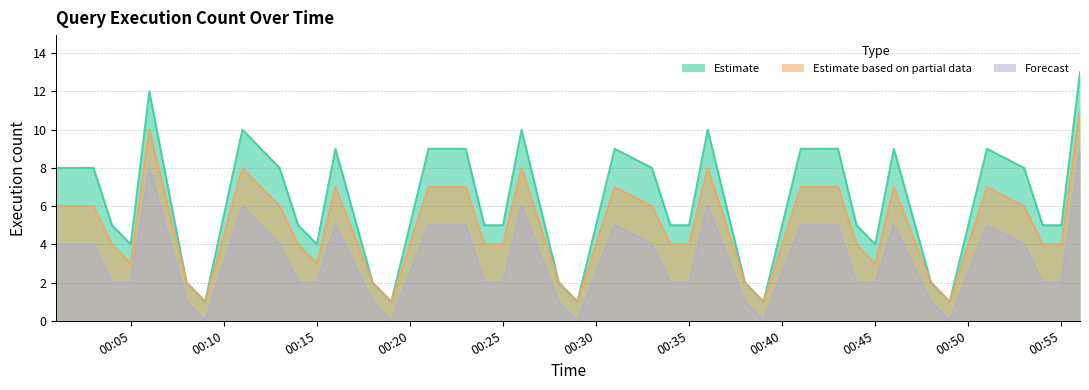

At which label does Estimate based on partial data reach its peak?

2019-03-07 00:56:00